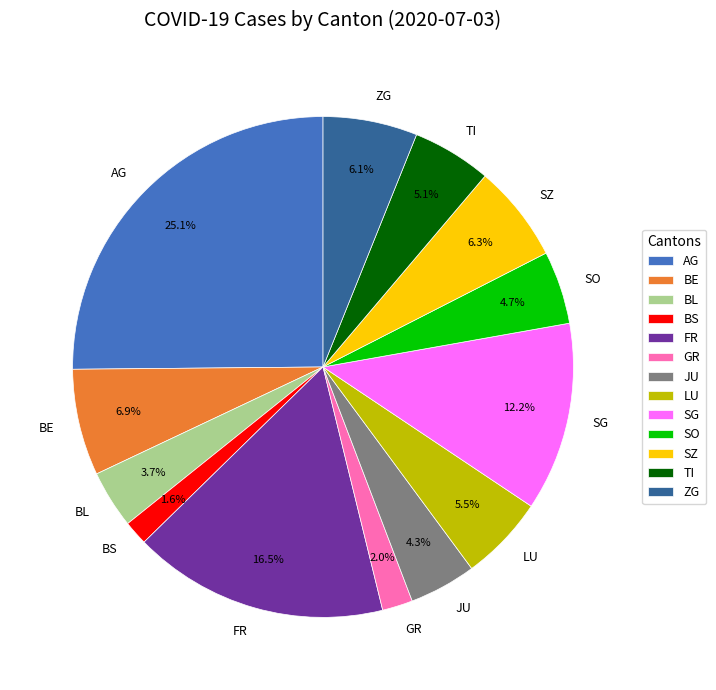

Between BS and JU, which is larger?

JU